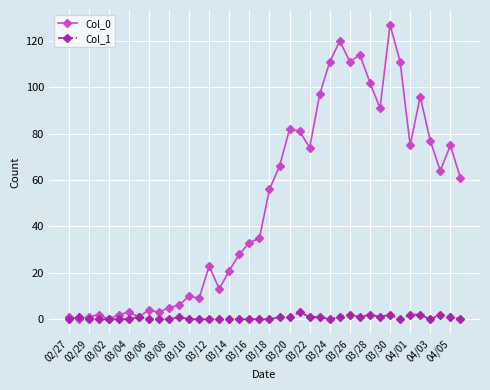

What is the maximum value shown in the chart?

127